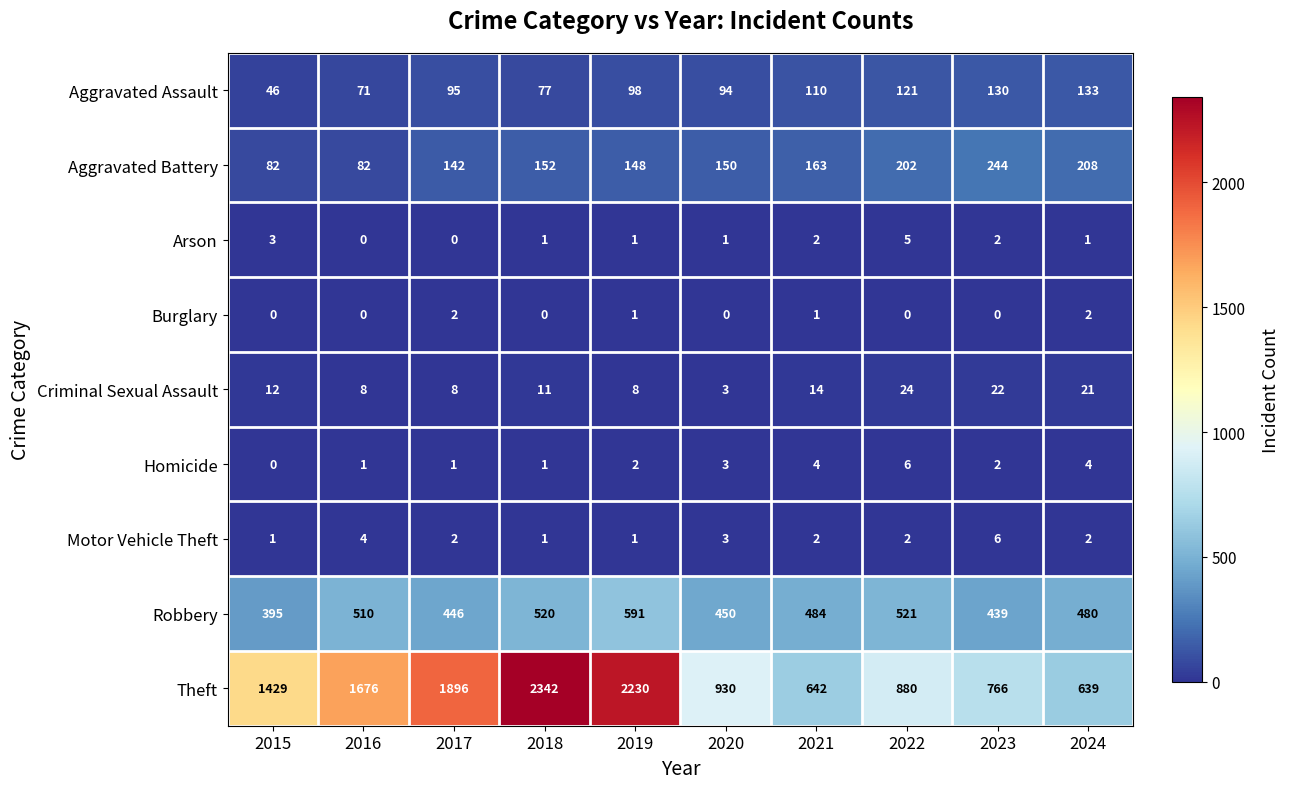

What is the difference between the maximum and minimum values in the Motor Vehicle Theft series?

5